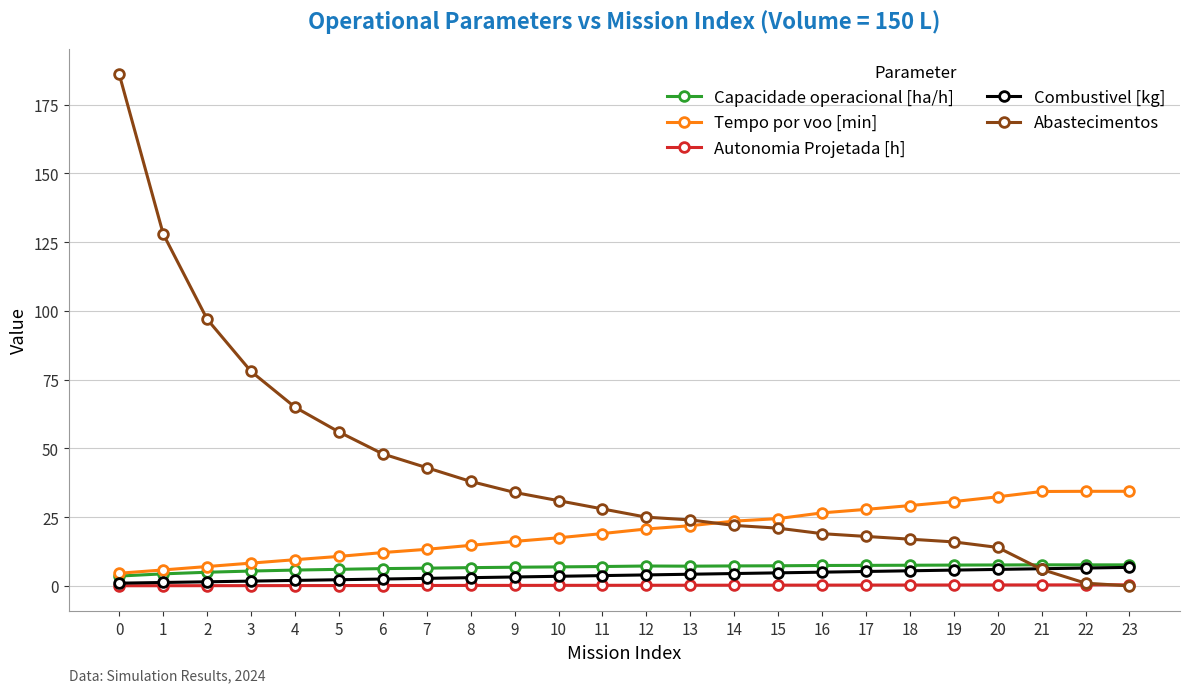

True or false: Autonomia Projetada [h] and Tempo por voo [min] intersect in this chart.

False